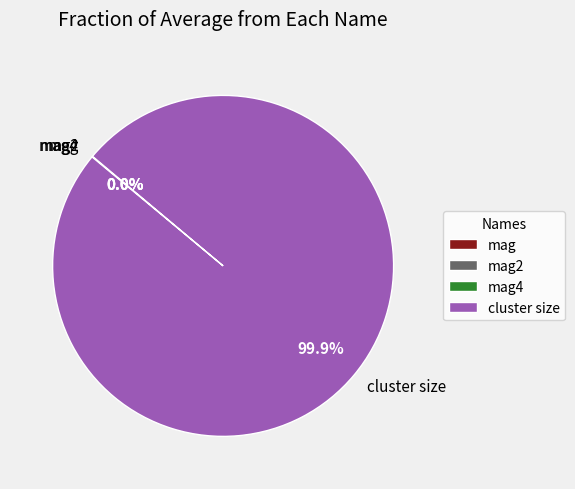

To the nearest percent, what portion does cluster size represent?

100%